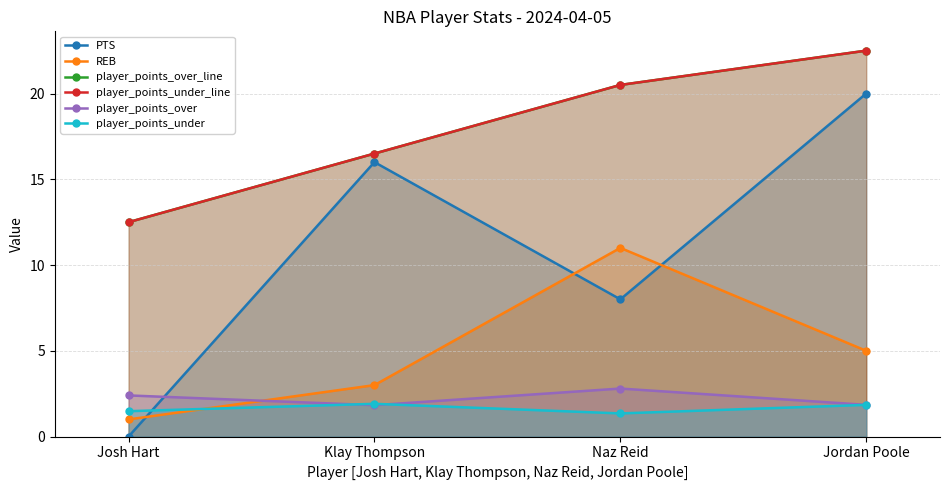

True or false: player_points_under and player_points_under_line intersect in this chart.

False